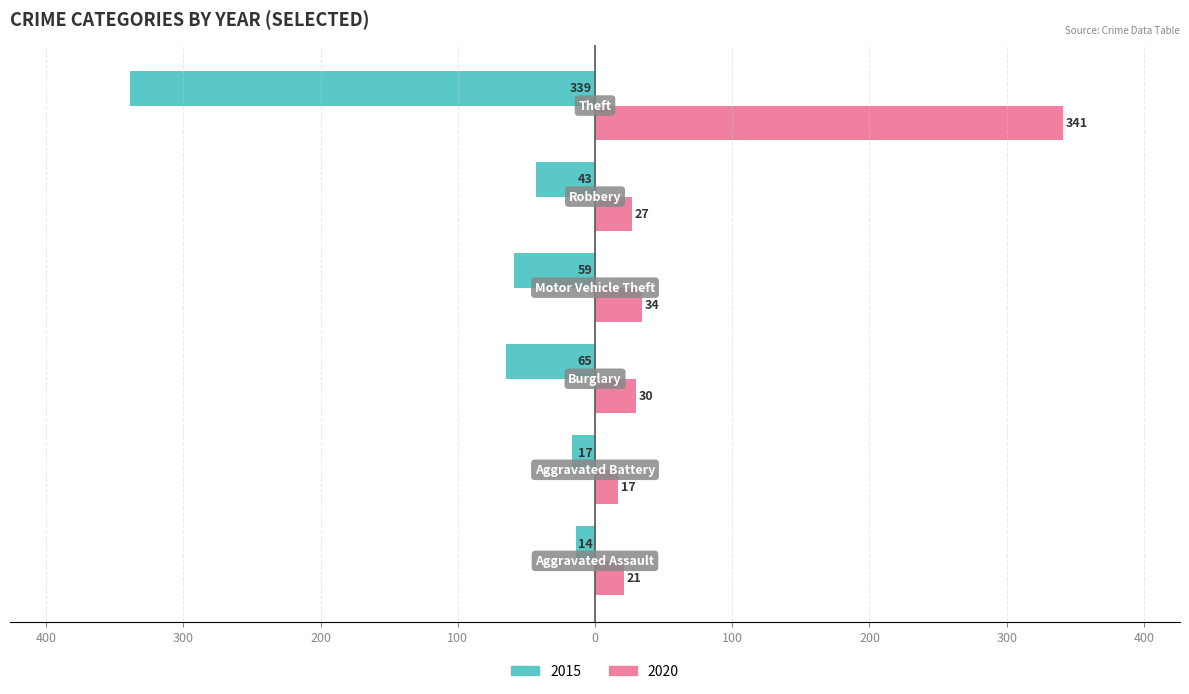

What are all the series names shown in the legend?

2015, 2020